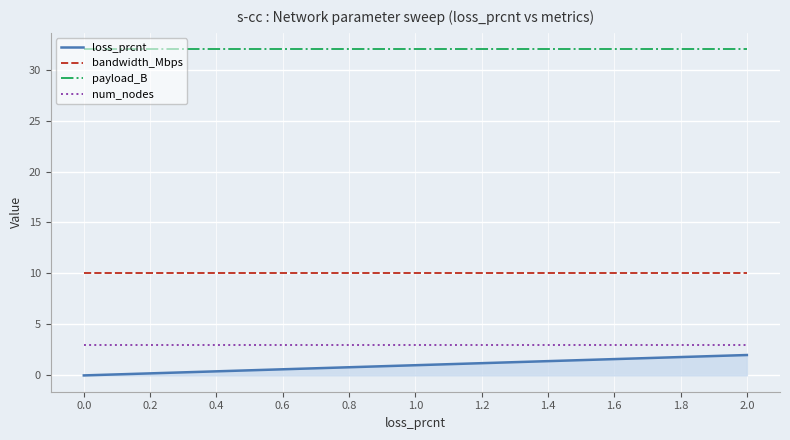

What is the spread (max minus min) of values at 0.6?

31.4